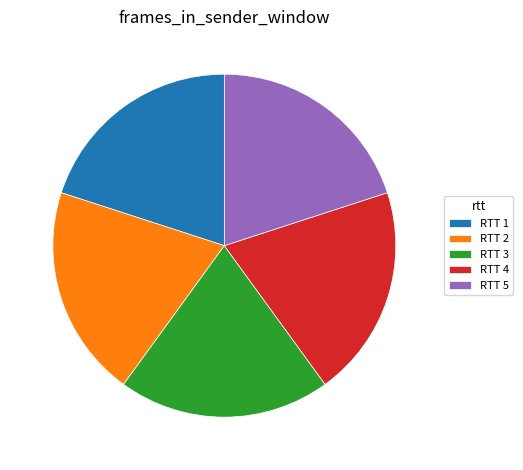

Combined, do RTT 4 and RTT 3 account for over 50%?

No